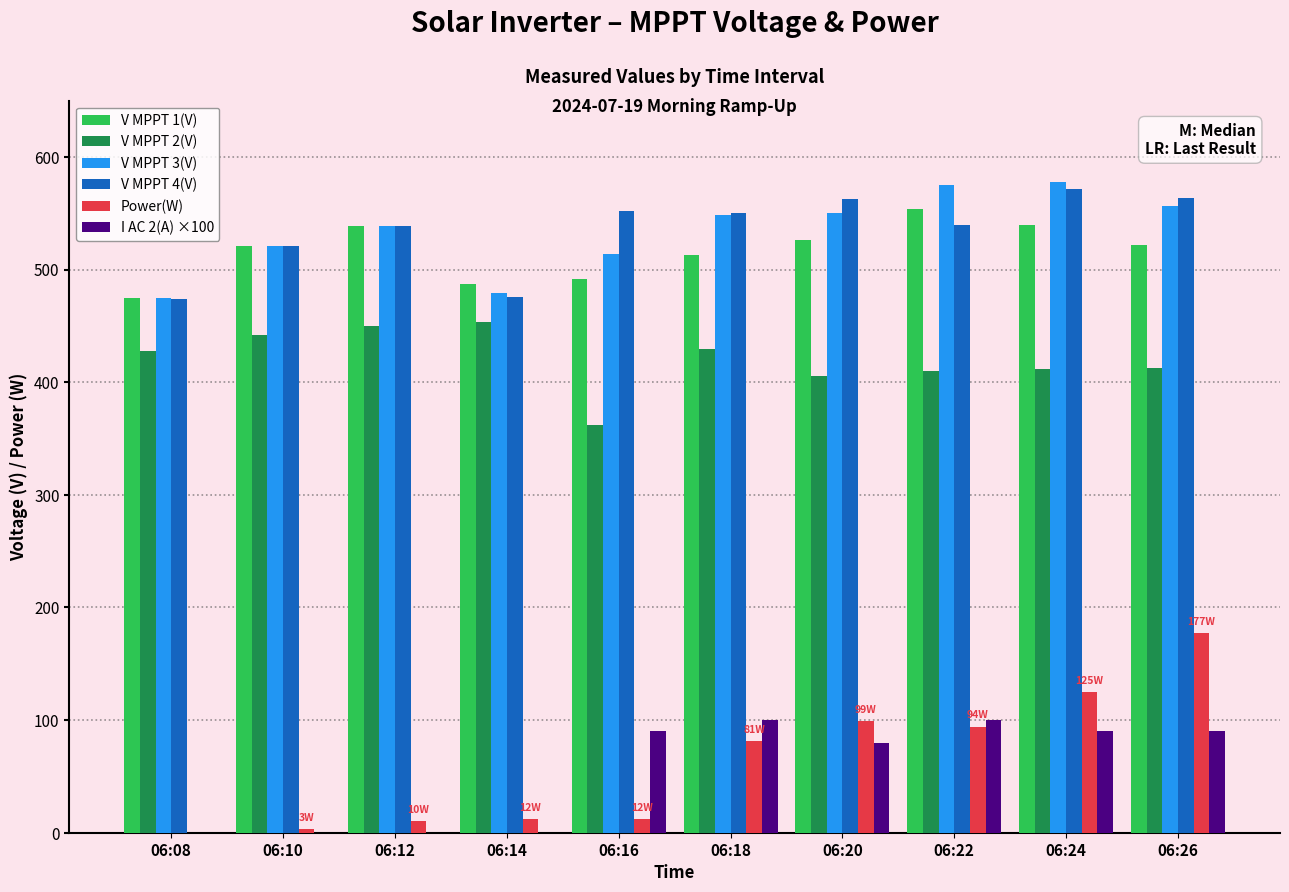

What is the sum of the V MPPT 4(V) values at 06:24 and 06:26?

1134.7